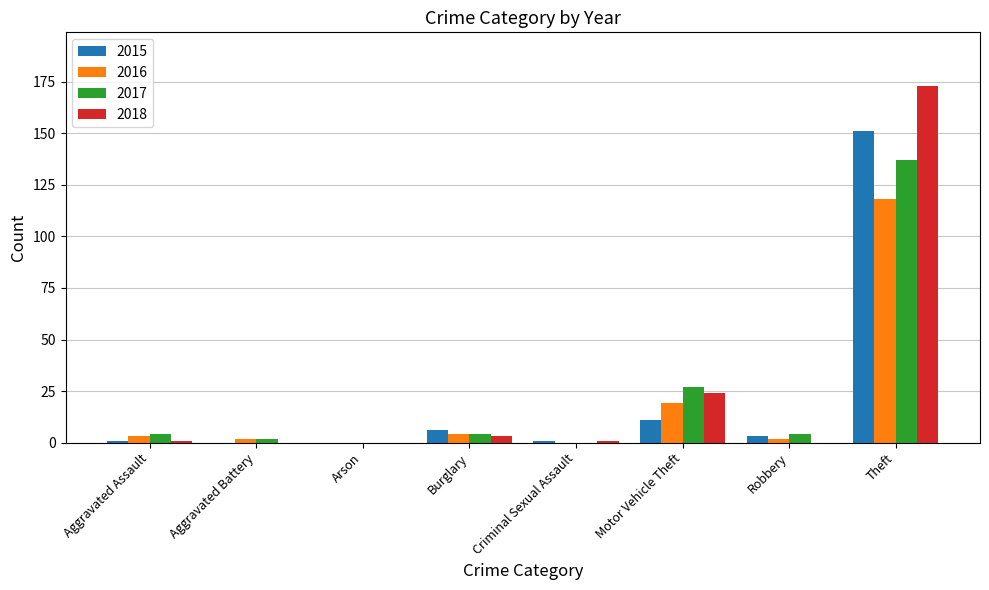

What is the sum of all 2017 values?

178